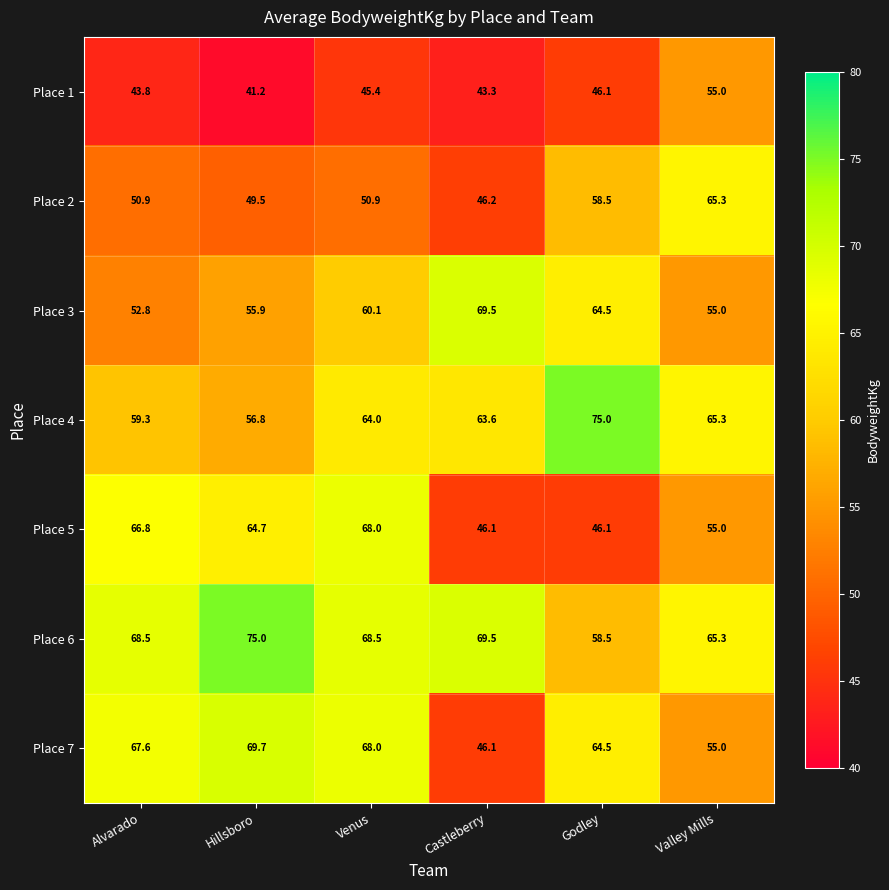

At how many categories does at least one series exceed 45?

6